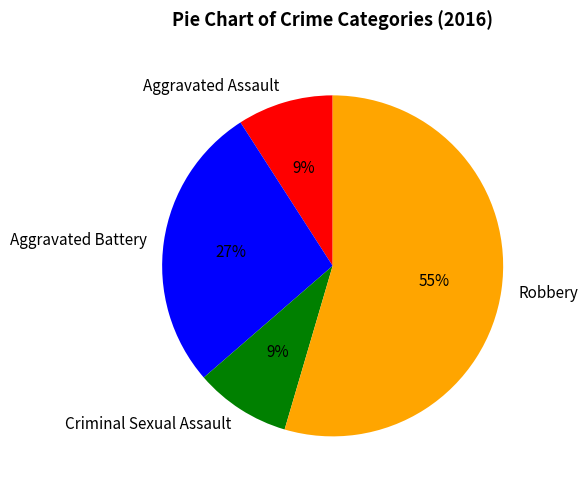

To the nearest percent, what is the combined percentage of Aggravated Assault and Criminal Sexual Assault?

18%